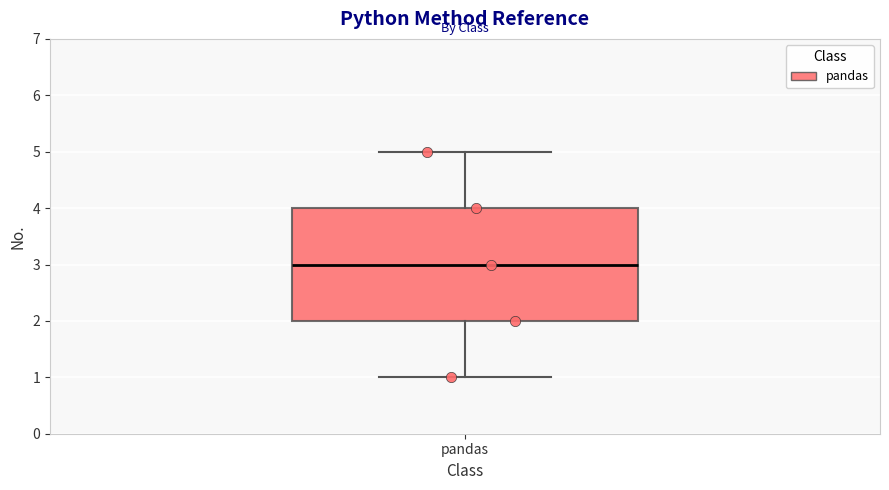

Where does the upper whisker of the box for pandas end on the y-axis? The values are not printed on the chart, so give them approximately, as read against the axis.

5